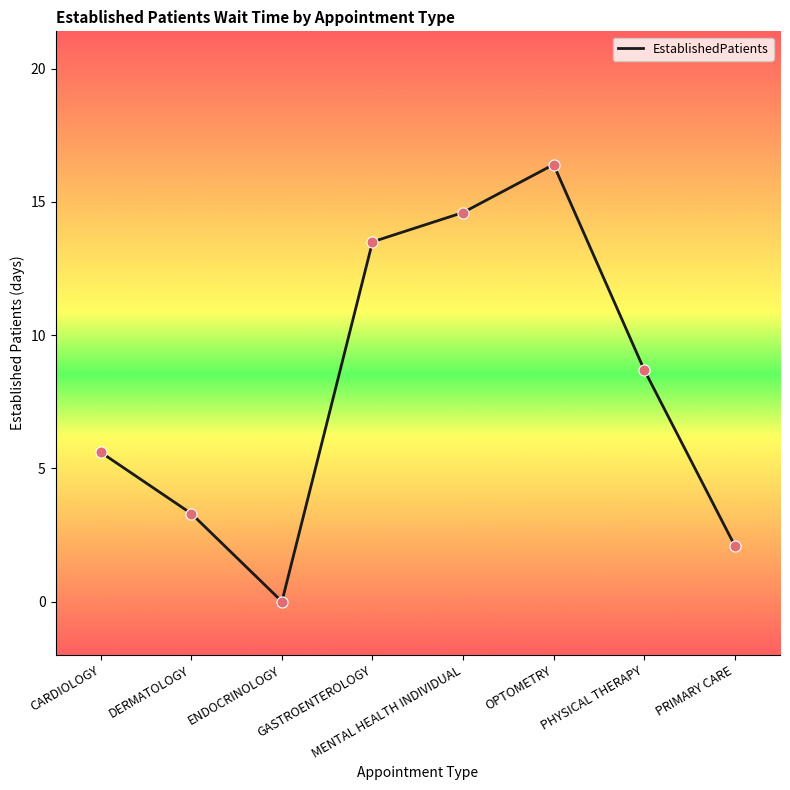

Between GASTROENTEROLOGY and PHYSICAL THERAPY, which is larger?

GASTROENTEROLOGY